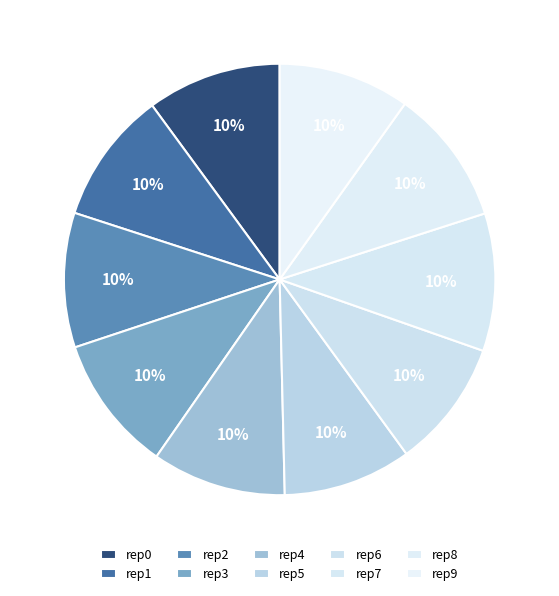

Does any single category account for the majority?

No